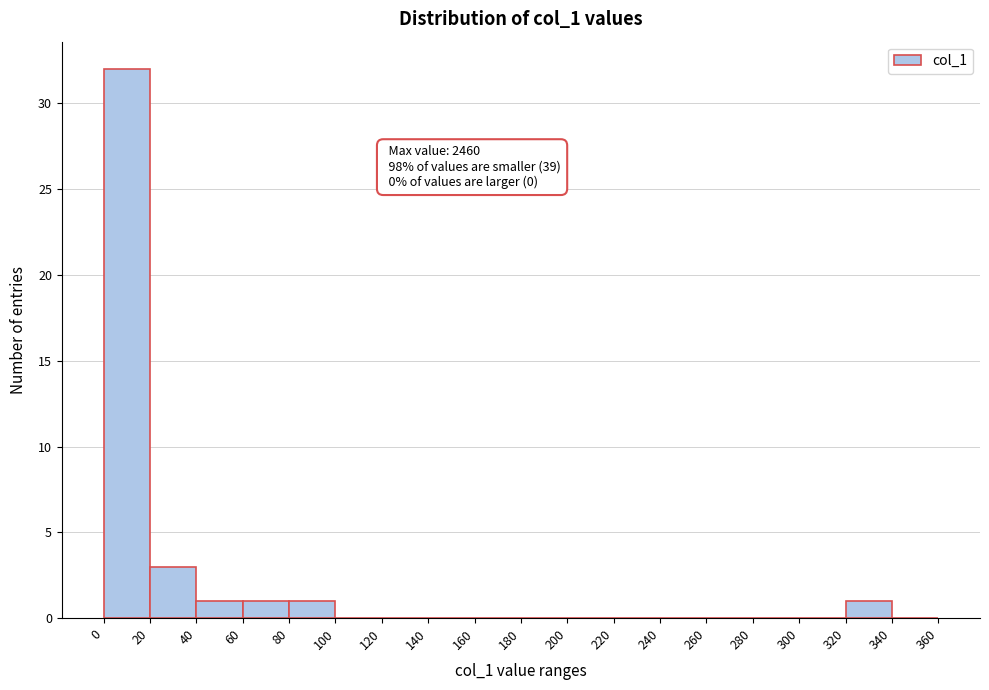

Over which range of the x-axis is the bar tallest?

0 to 20